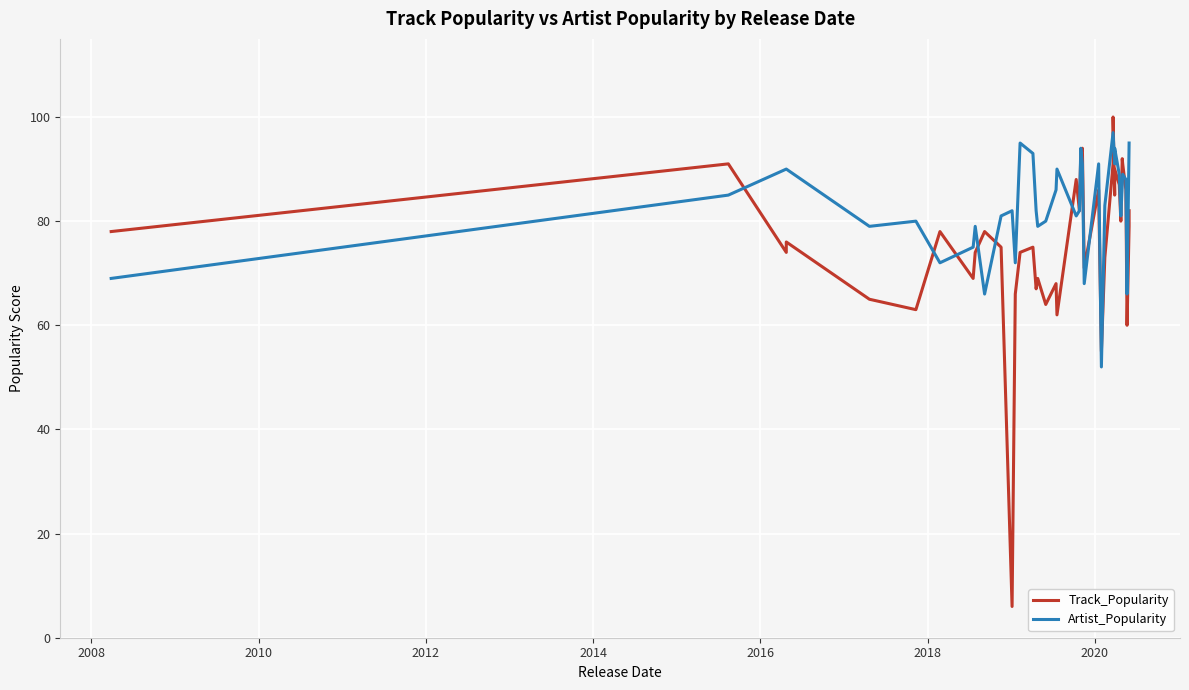

True or false: Track_Popularity and Artist_Popularity cross at least once.

True